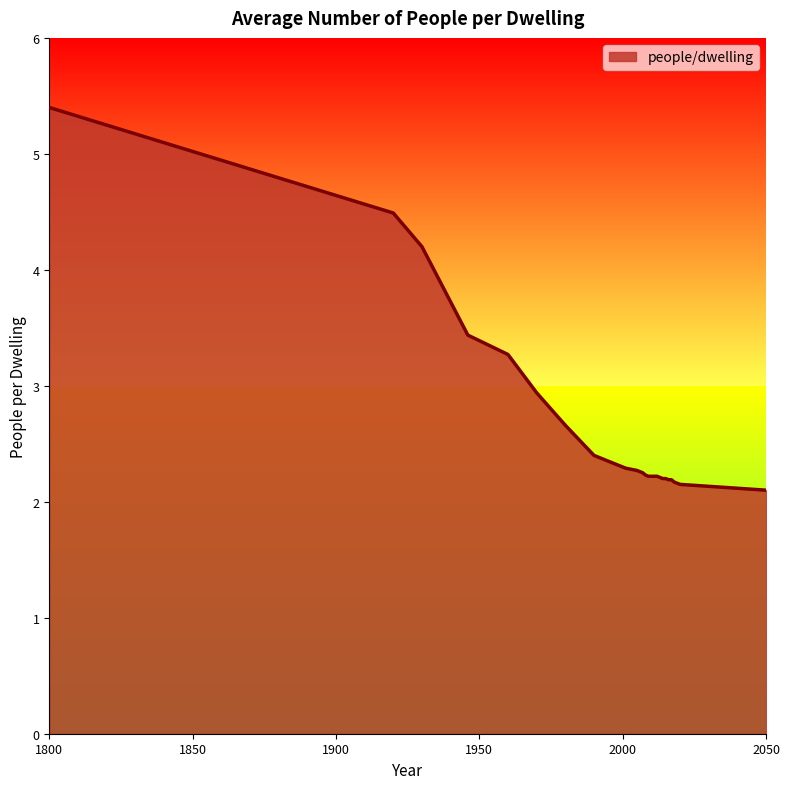

What is the smallest value displayed?

2.1